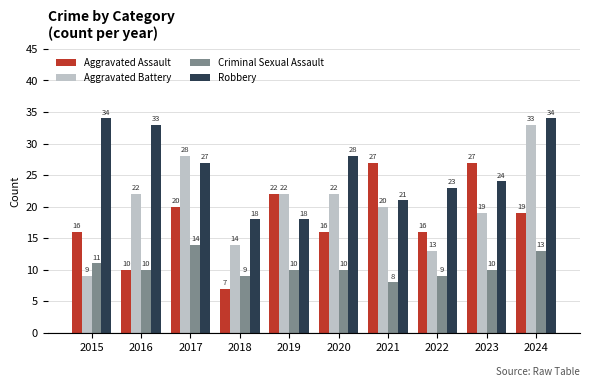

The Aggravated Assault series shows 22 at 2020. True or false?

False